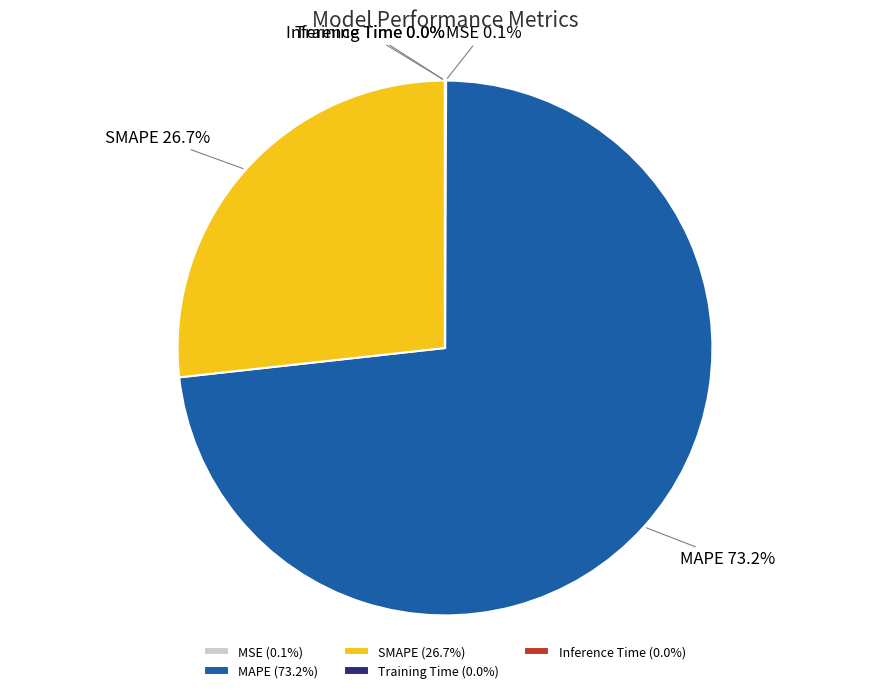

Which slice is the largest?

MAPE